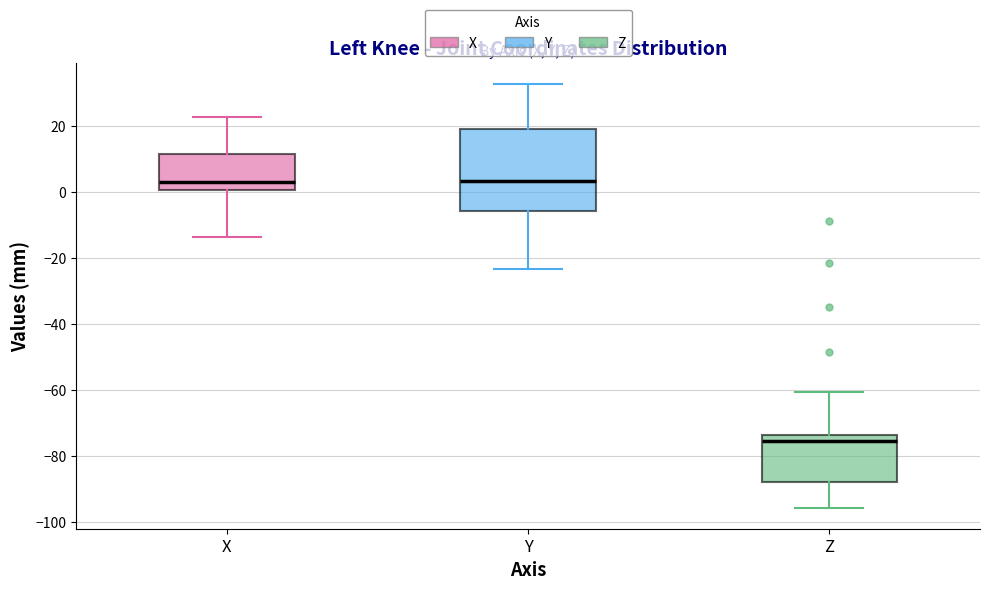

Which box's median line is the lowest?

Z